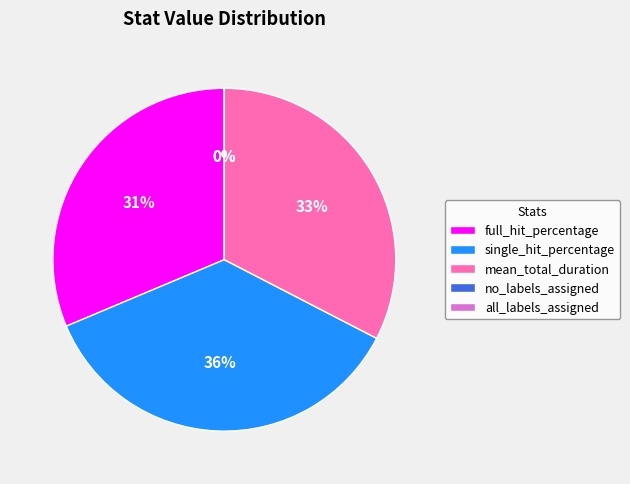

Which has a higher value, mean_total_duration or all_labels_assigned?

mean_total_duration